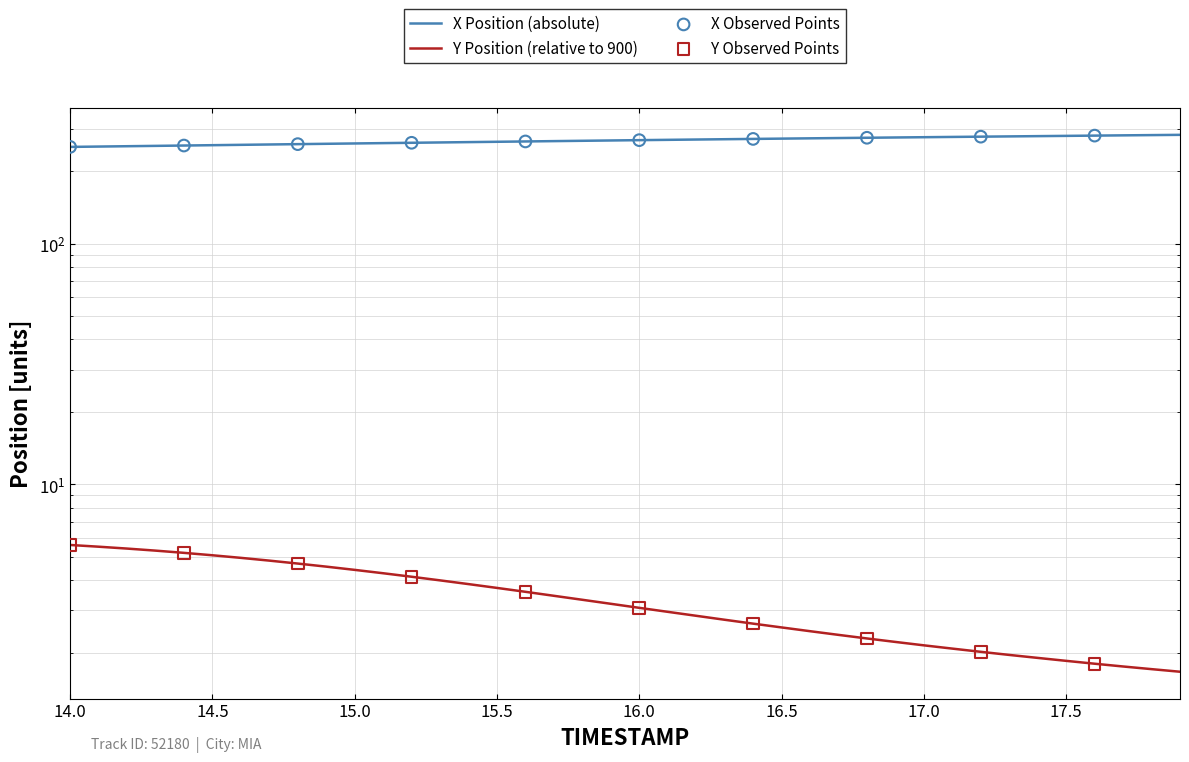

Which series reaches the maximum Y coordinate?

X